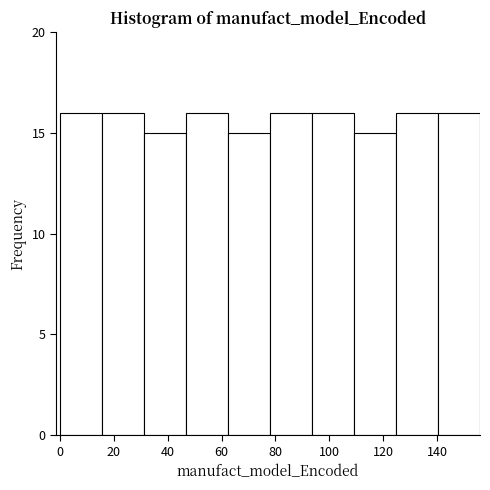

How tall is the bar that spans 31.2 to 46.8 on the x-axis? Neither the bar edges nor the heights are printed on the chart, so give them approximately, as read against the axes.

15